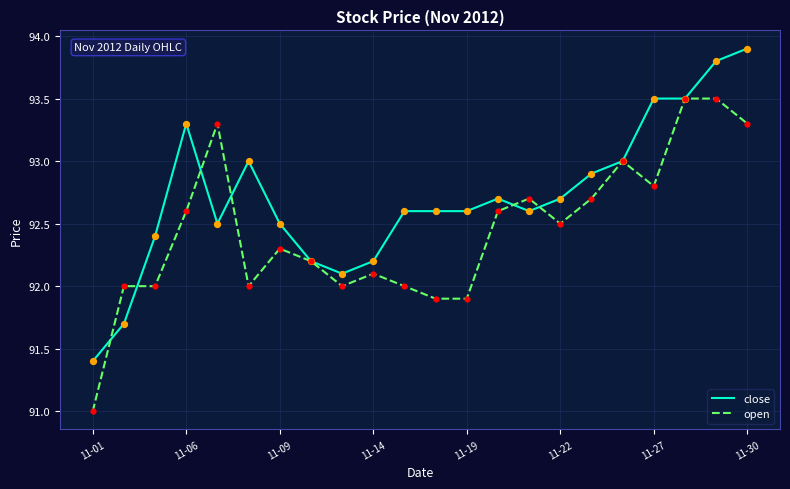

Rank the series by their maximum value, from lowest to highest.

open, close